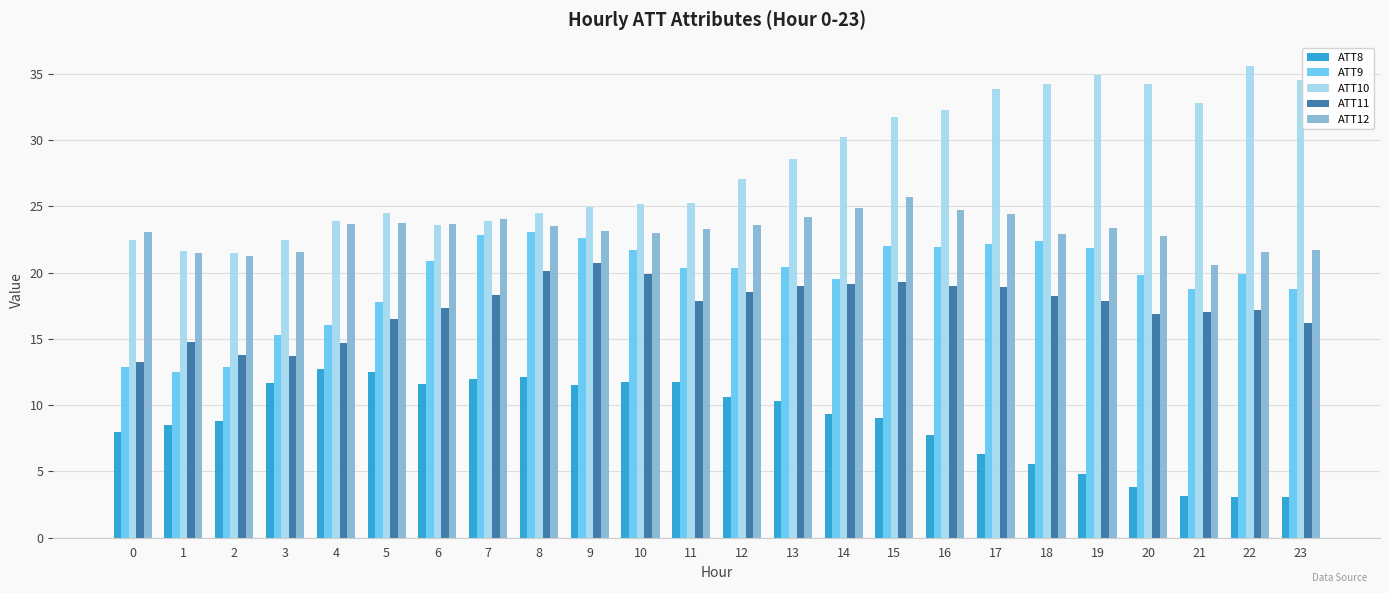

Between 0 and 11, which series saw the biggest shift?

ATT9